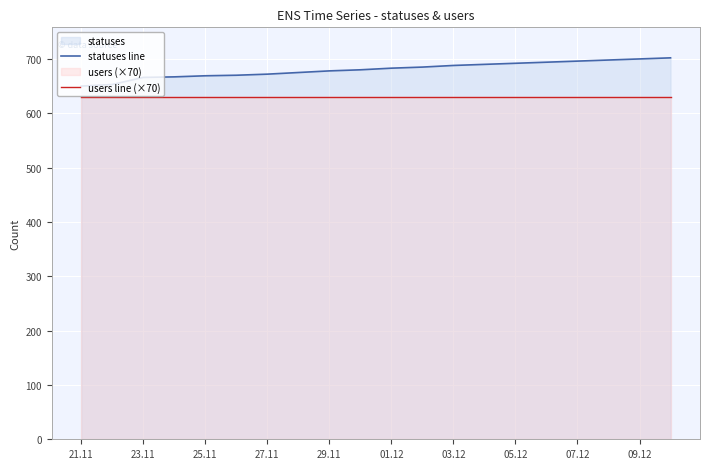

The value of users line (×70) at 27.11 is 880. True or false?

False